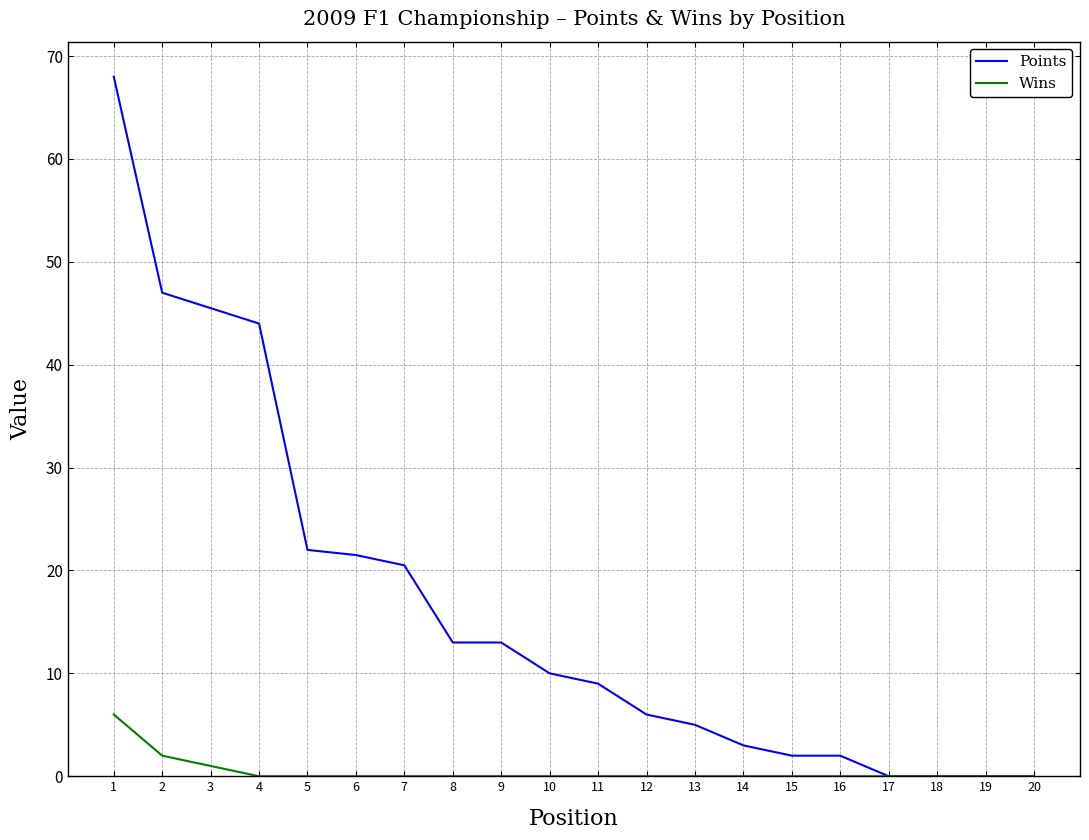

What is the greatest value displayed?

68.0